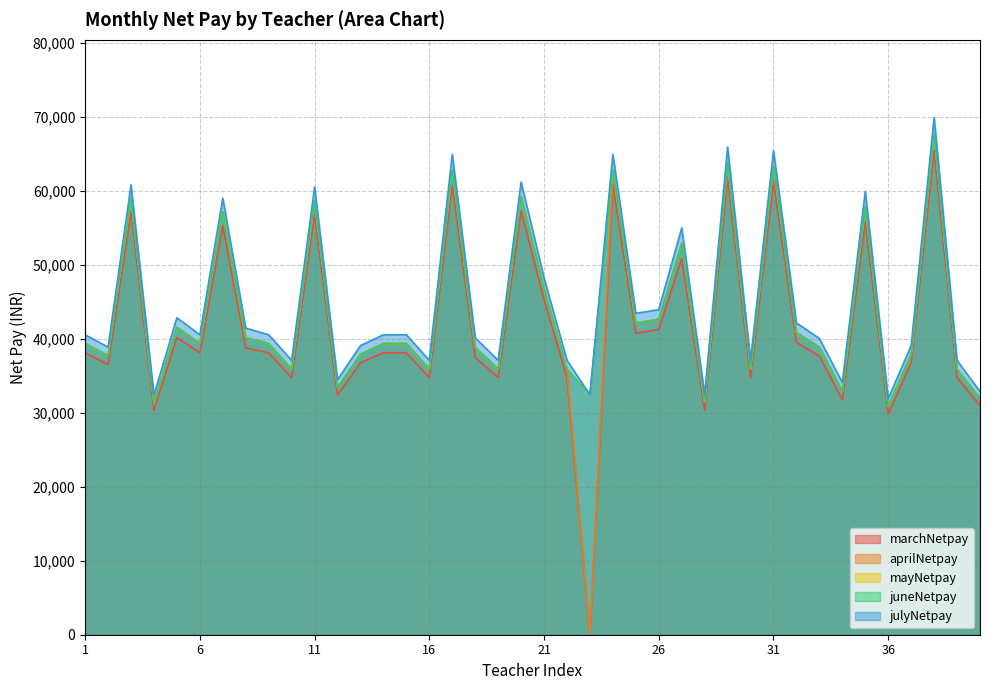

The value of julyNetpay at 17 is 64930. True or false?

True